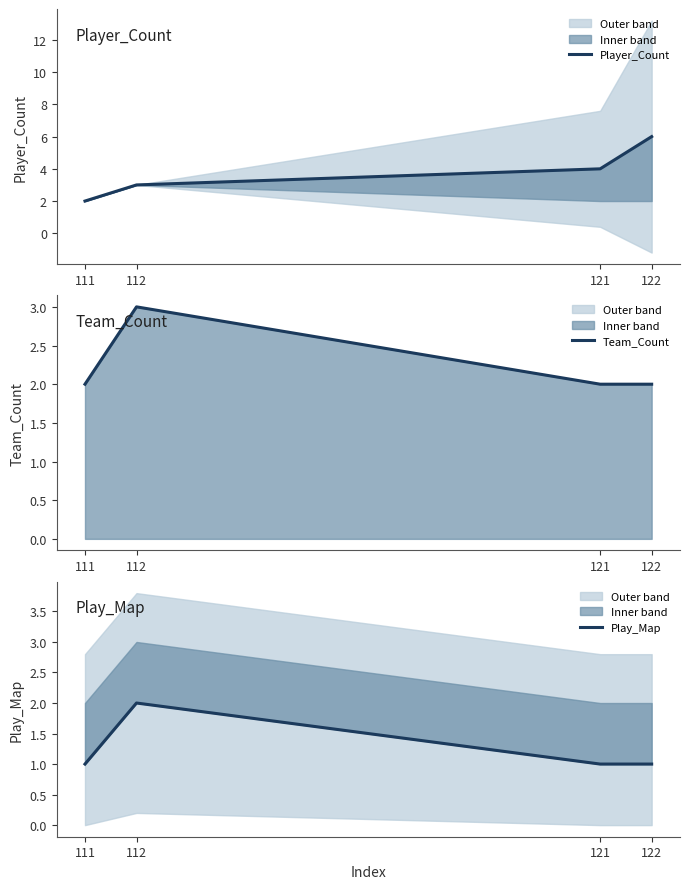

Reading left to right, list all the values displayed in this chart.

Player_Count: 2	3	4	6
Team_Count: 2	3	2	2
Play_Map: 1	2	1	1